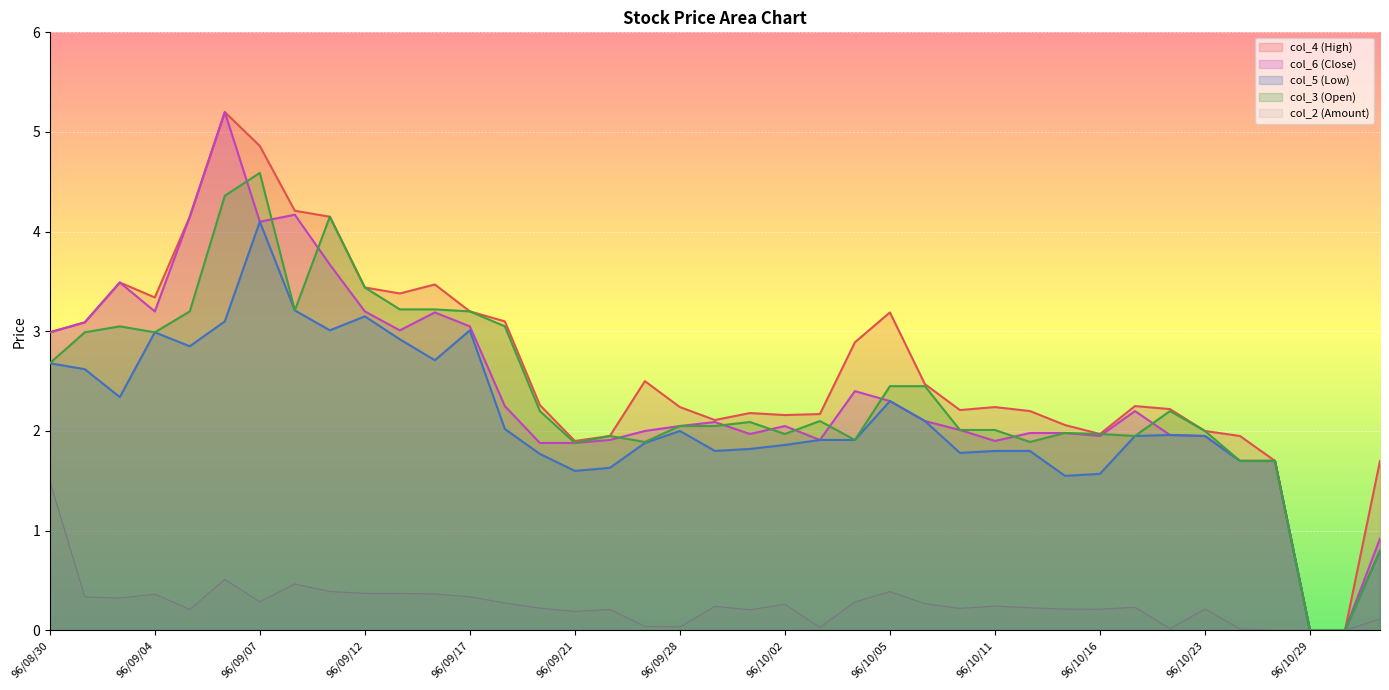

At which category does col_5 (Low) reach its first local valley?

96/09/03